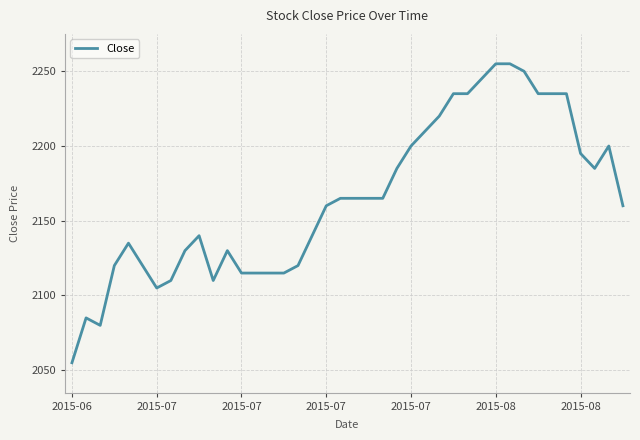

What is the greatest value displayed?

2255